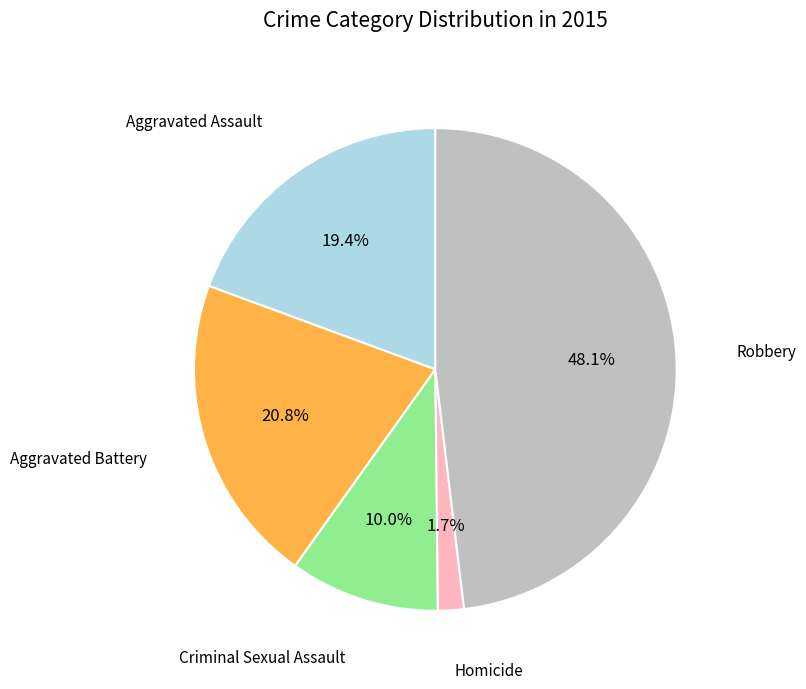

Is there a majority slice in this chart?

No